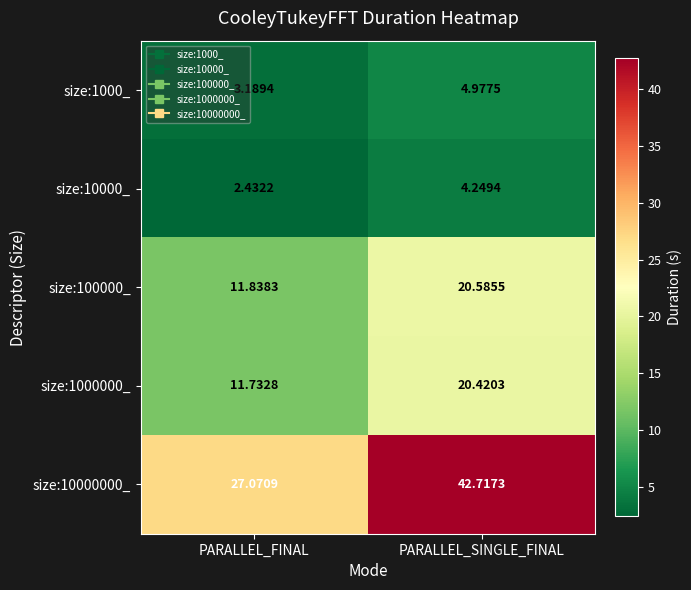

Where is size:100000_ nearest to the value 16?

PARALLEL_FINAL